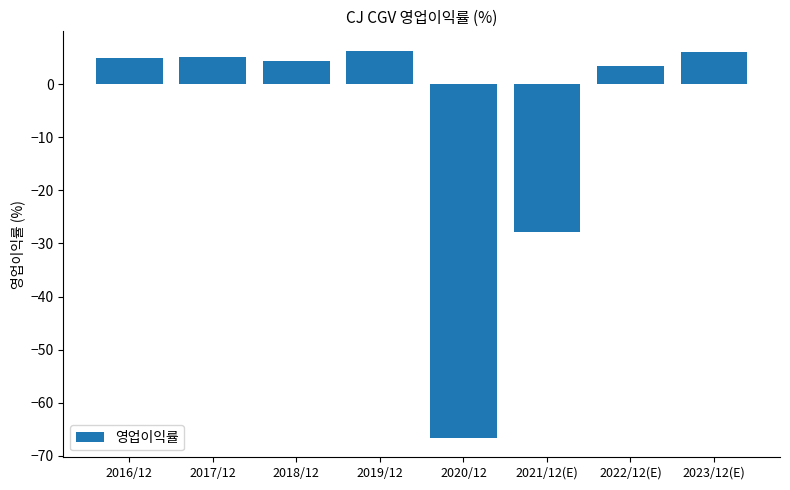

At which label does the data first exceed 4?

2016/12